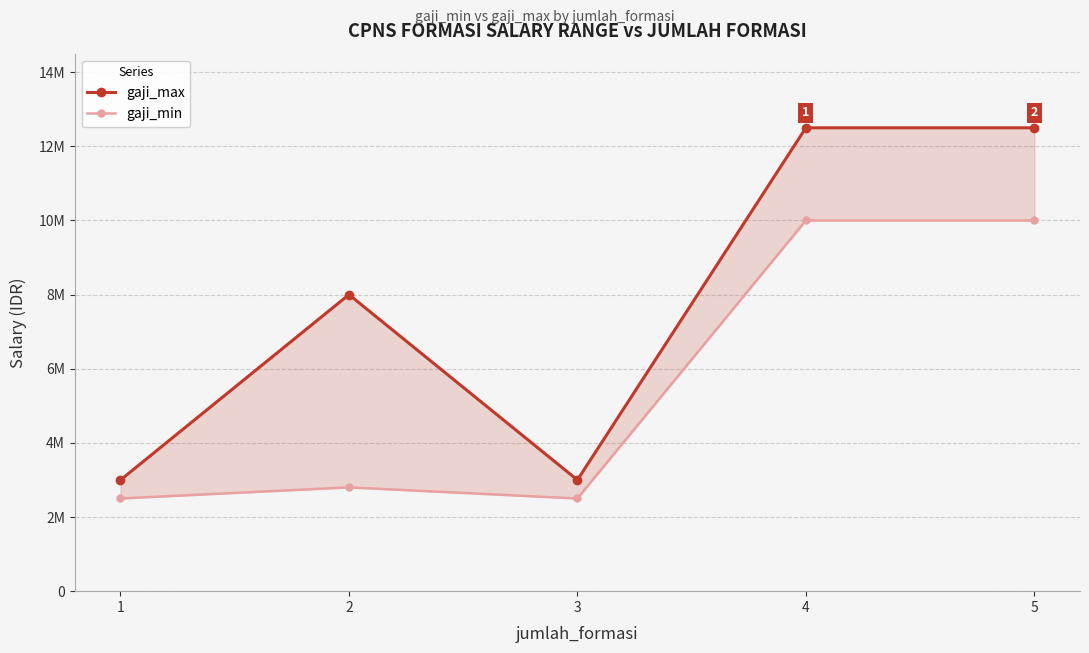

True or false: gaji_min has a value of 13493556 at 5.

False